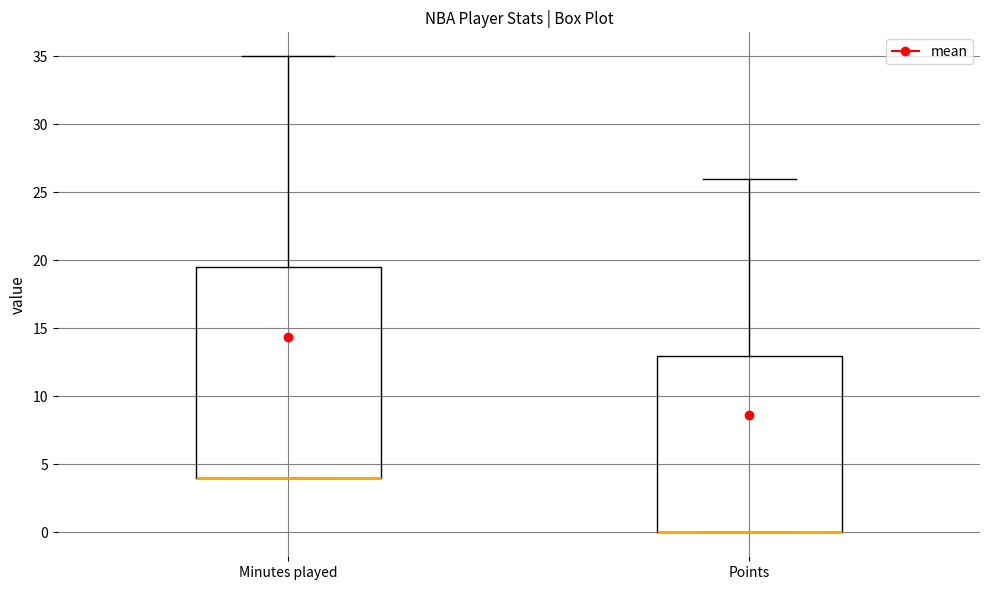

Where is the upper edge of the box for Points on the y-axis? The values are not printed on the chart, so give them approximately, as read against the axis.

13.0